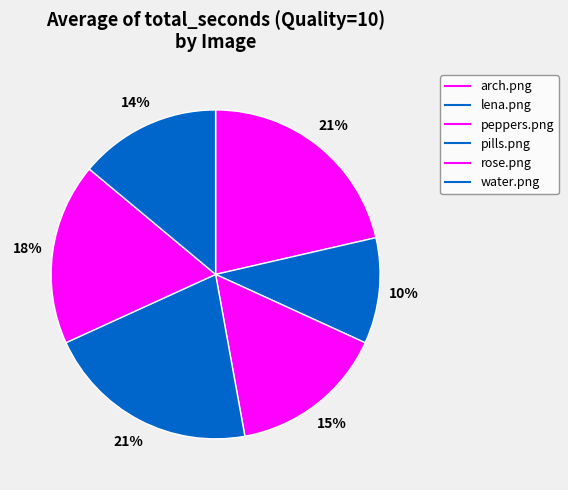

To the nearest percent, what is the difference between the largest and smallest slice percentages?

11%